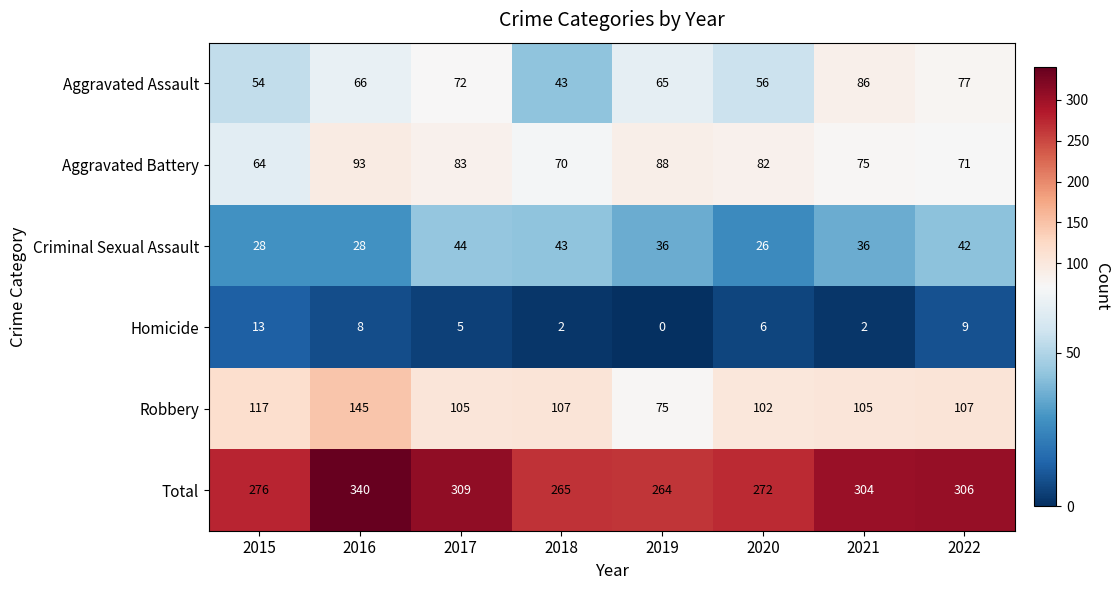

What is the minimum value for Aggravated Assault?

43